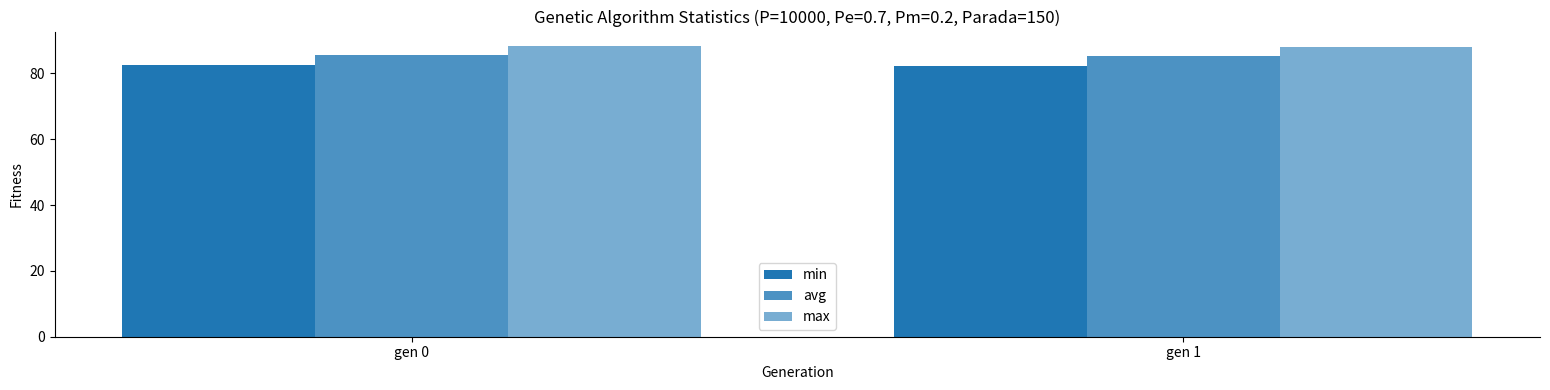

What is the total value across all series at gen 0?

256.3